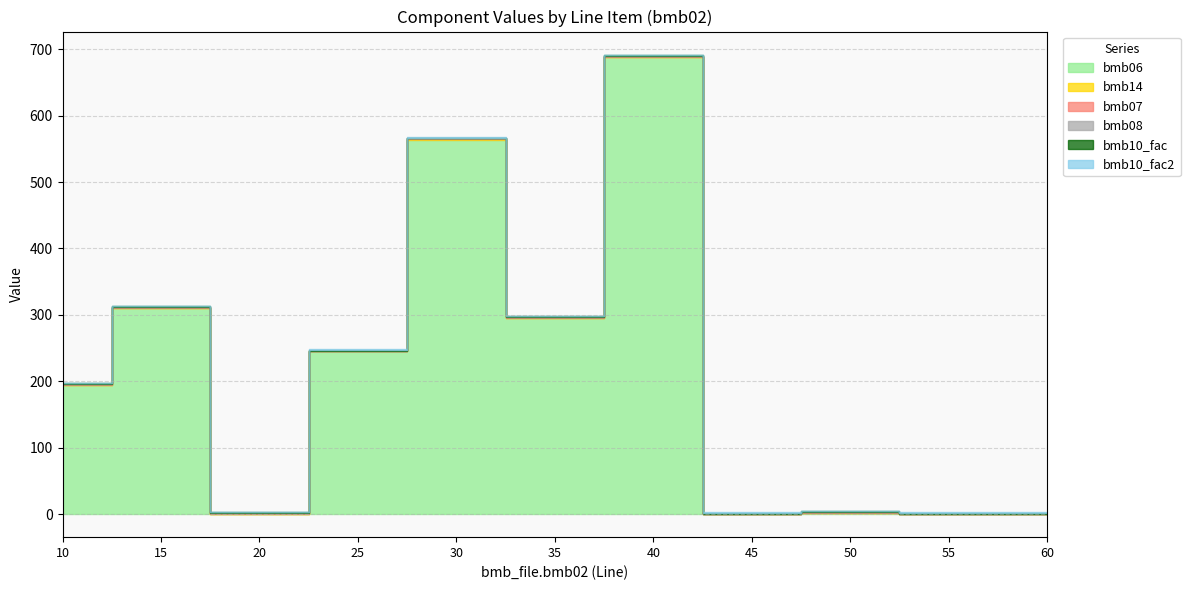

At which label is bmb06 closest to 344?

15